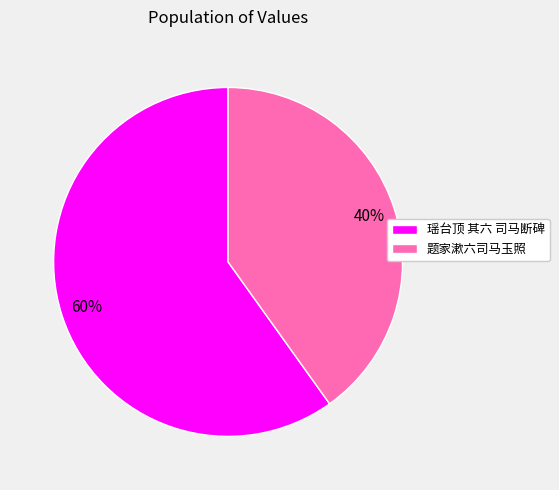

Is 瑶台顶 其六 司马断碑 the majority of the pie?

Yes